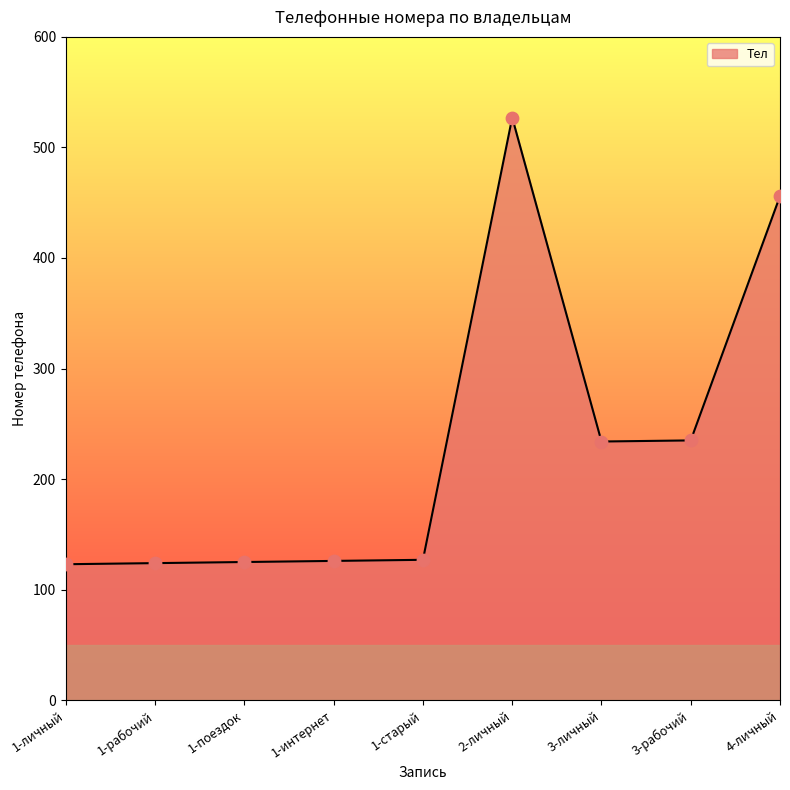

Which has a higher value, 1-личный or 3-личный?

3-личный